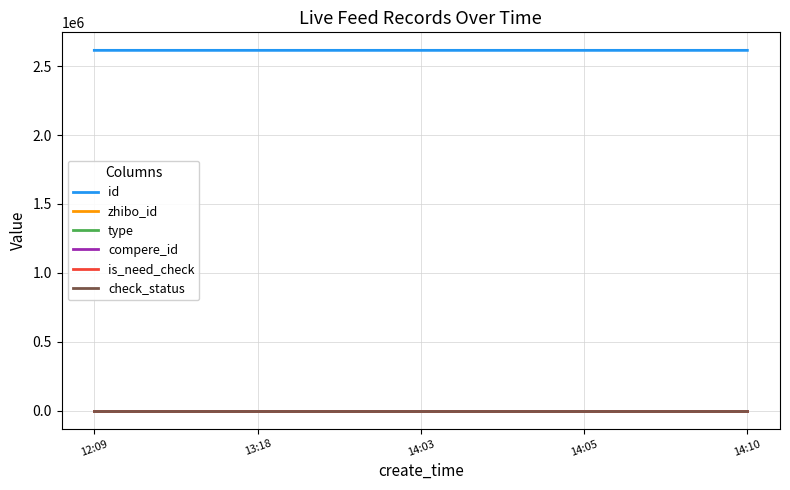

Which series has the largest total across all categories?

id